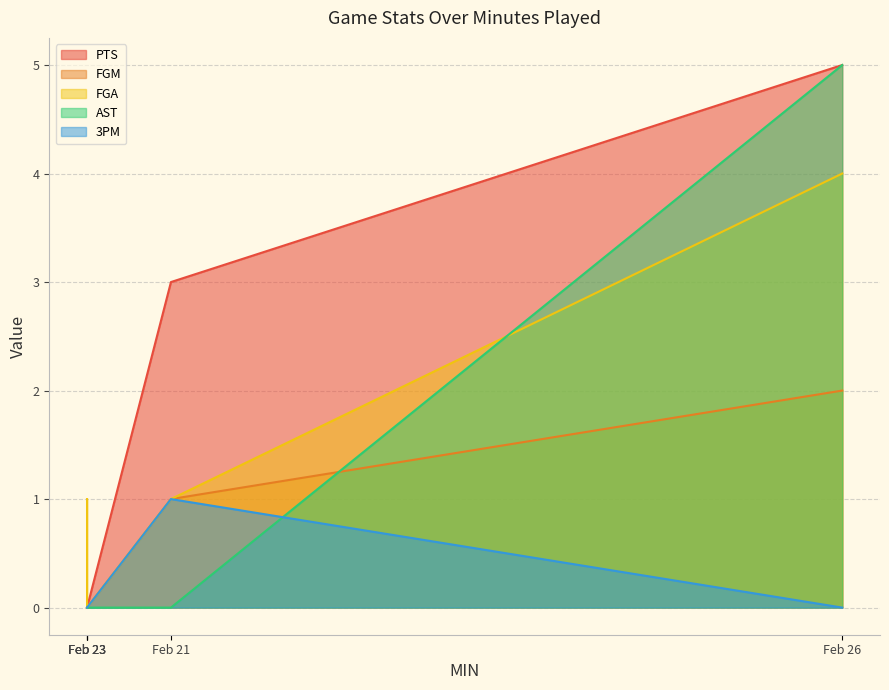

True or false: AST has more than 2 interior local peaks.

False